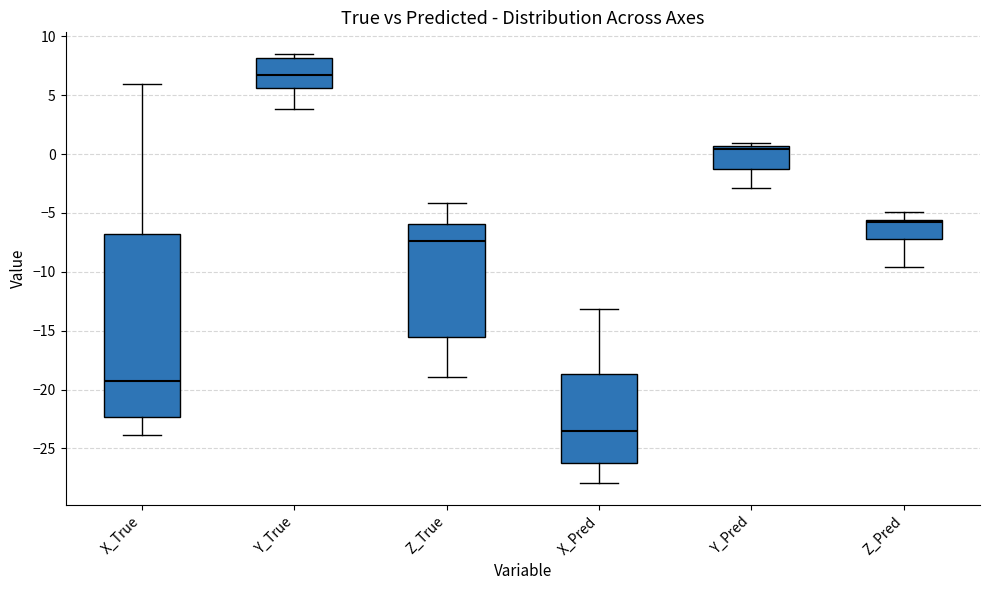

Reading left to right, read every box against the y-axis: the position of its median line, the range the box covers, and the ends of its whiskers. The values are not printed on the chart, so give them approximately, as read against the axis.

X_True: median -19.5, box -22.5 to -7.0, whiskers -24.0 to 6.0
Y_True: median 6.5, box 5.5 to 8.0, whiskers 4.0 to 8.5
Z_True: median -7.5, box -15.5 to -6.0, whiskers -19.0 to -4.0
X_Pred: median -23.5, box -26.0 to -18.5, whiskers -28.0 to -13.0
Y_Pred: median 0.5 (just below the box's upper edge), box -1.0 to 0.5, whiskers -3.0 to 1.0
Z_Pred: median -6.0, box -7.0 to -5.5, whiskers -9.5 to -5.0